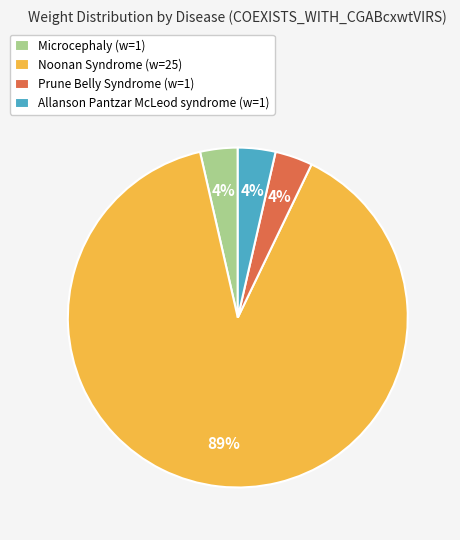

Does Noonan Syndrome account for over 50% of the chart?

Yes